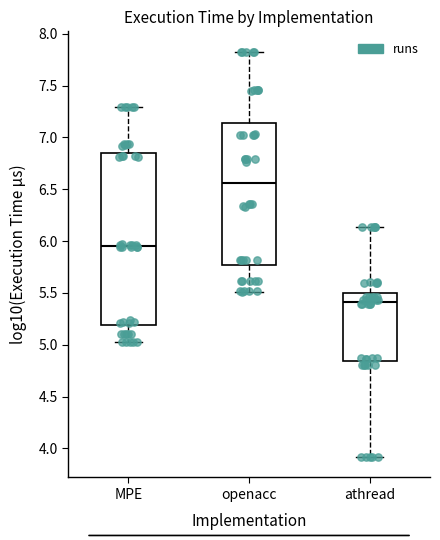

Reading left to right, read every box against the y-axis: the position of its median line, the range the box covers, and the ends of its whiskers. The values are not printed on the chart, so give them approximately, as read against the axis.

MPE: median 5.95, box 5.20 to 6.85, whiskers 5.05 to 7.30
openacc: median 6.55, box 5.75 to 7.15, whiskers 5.50 to 7.85
athread: median 5.40, box 4.85 to 5.50, whiskers 3.90 to 6.15